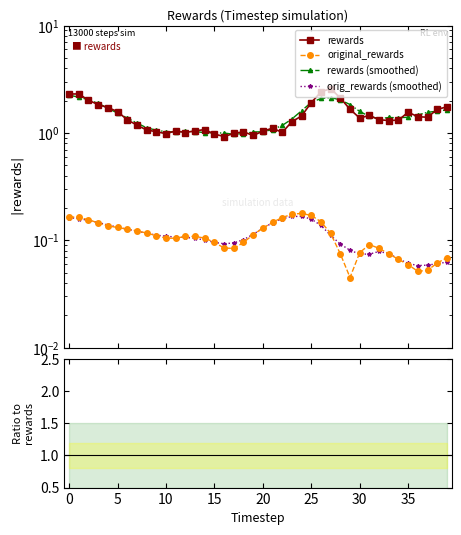

How many original_rewards values are between 0 and 1?

40